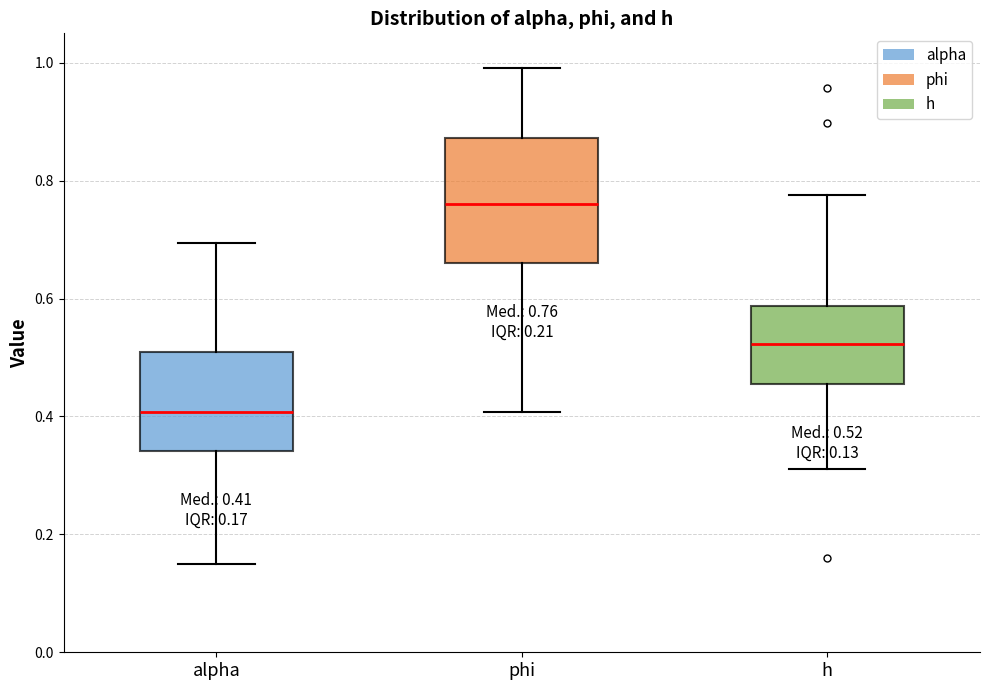

Which box's median line is the highest?

phi